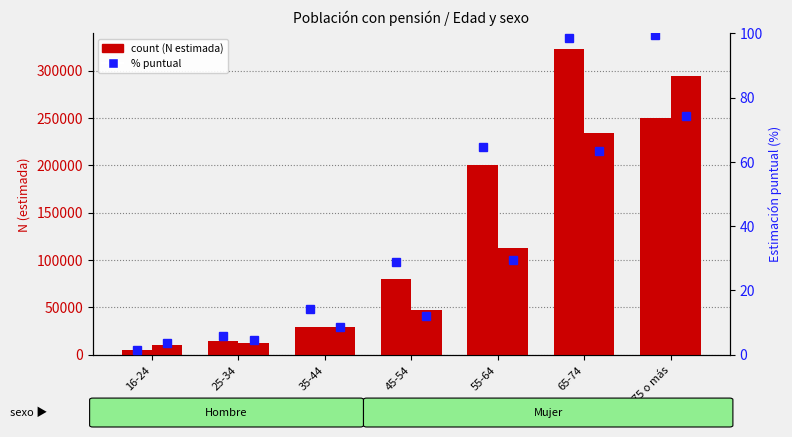

How many groups of bars are there?

7